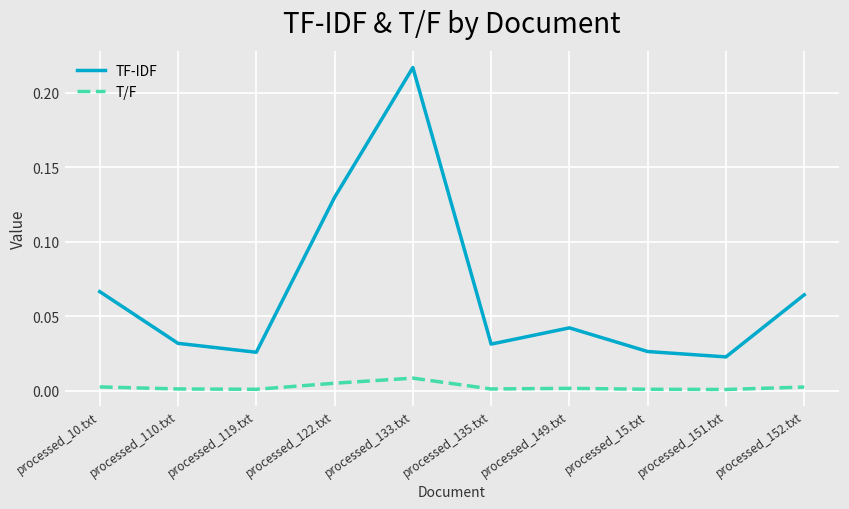

List the series in order of their peak value, highest first.

TF-IDF, T/F